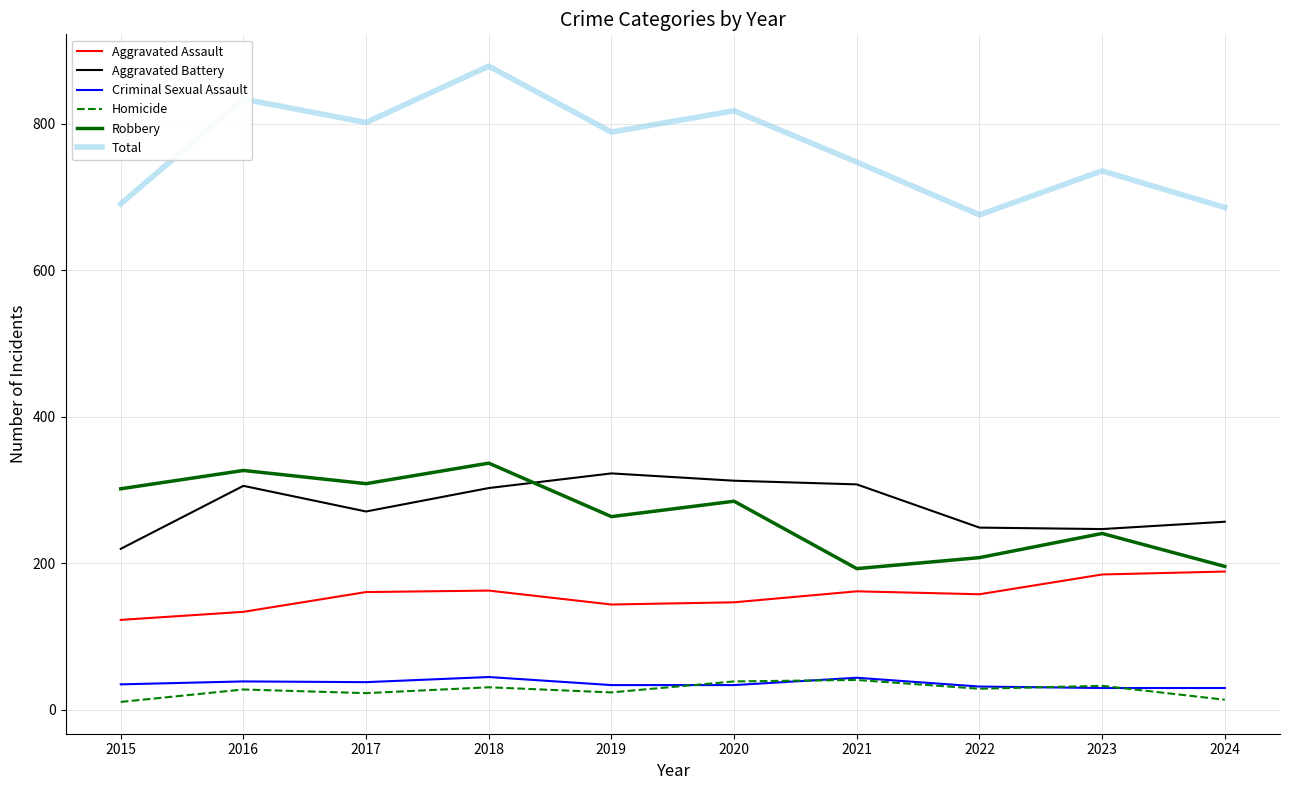

What is the greatest value displayed?

879